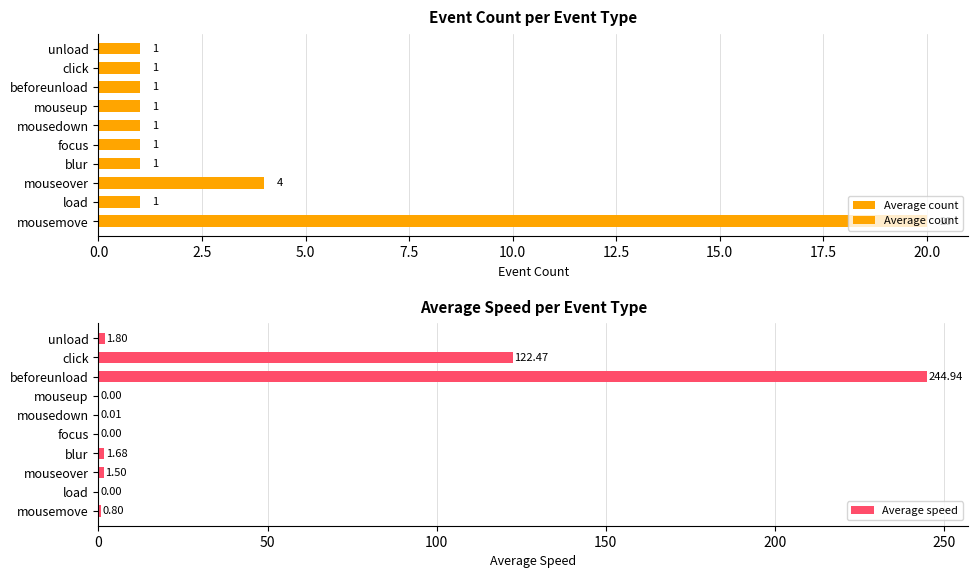

Is it true that Average count equals 1.6 at mousedown?

False